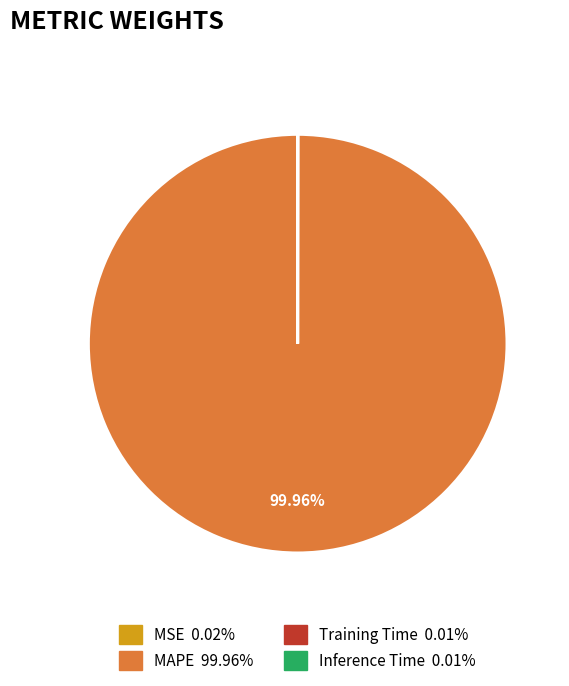

Which slice is the largest?

MAPE